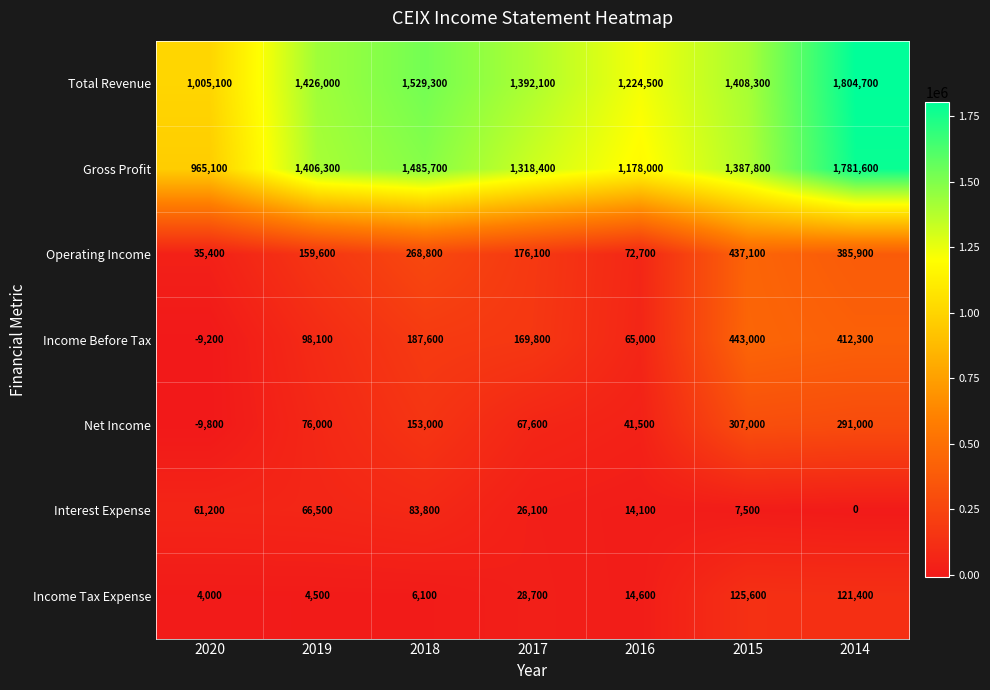

What is the spread (max minus min) of values at 2014?

1804700